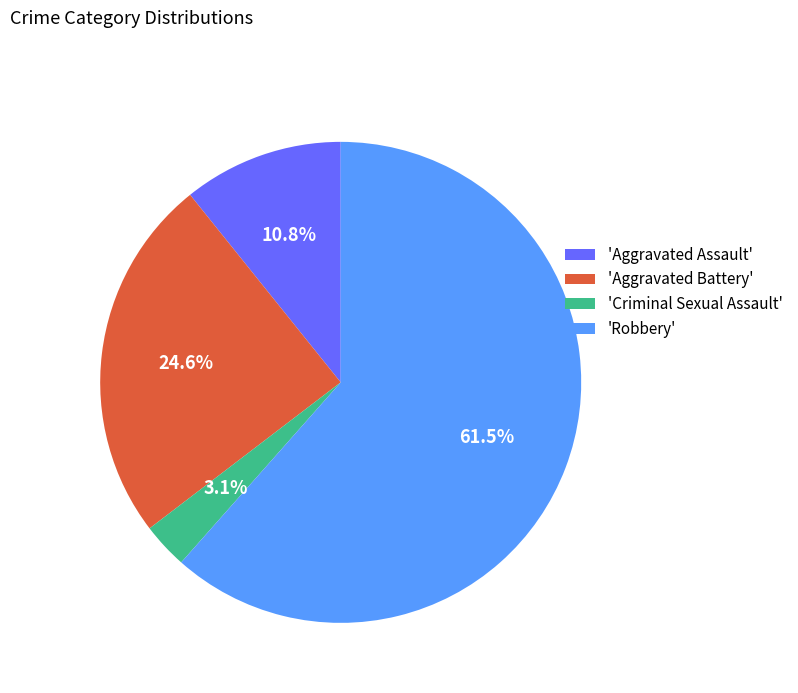

Approximately how many times larger is the value at 'Aggravated Assault' compared to 'Aggravated Battery'?

0.4